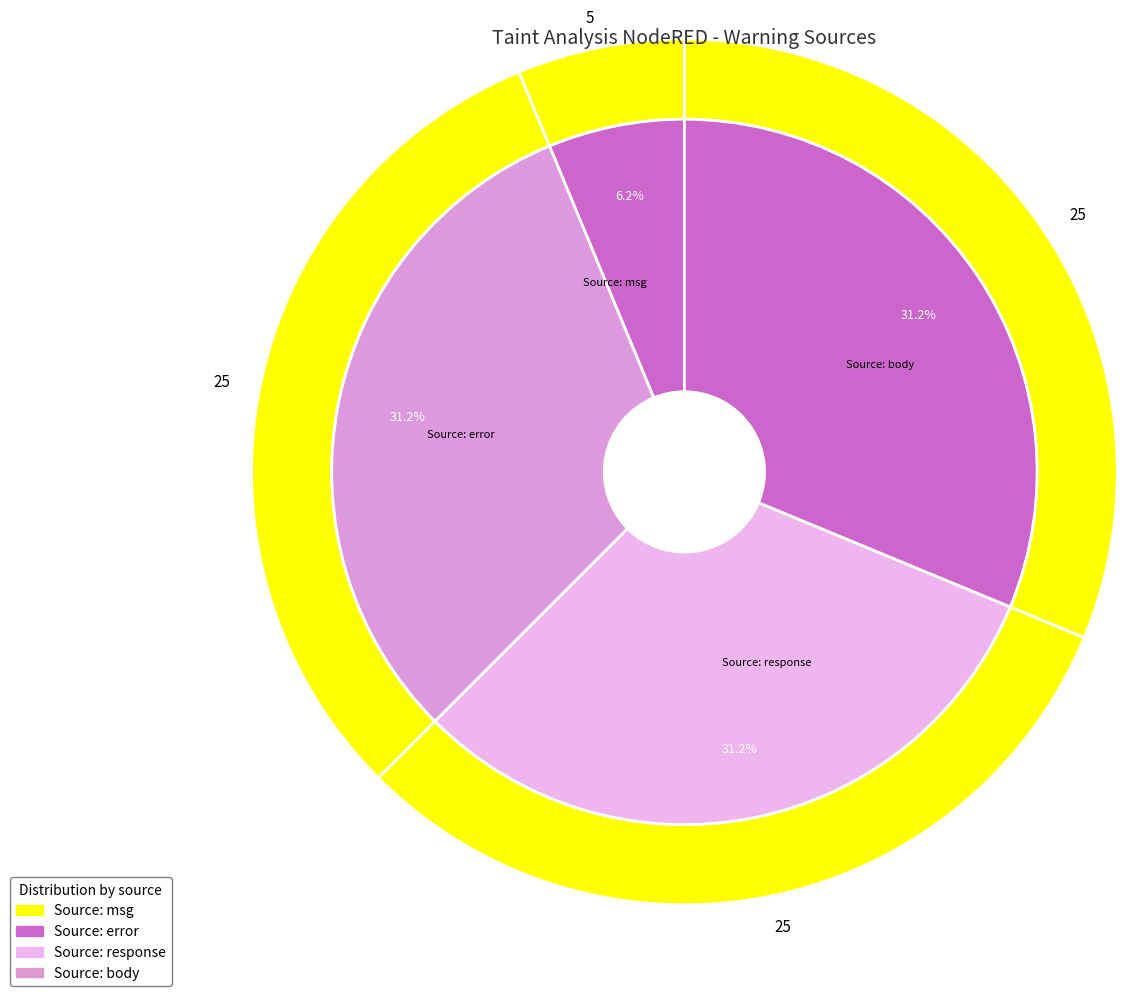

To the nearest percent, what is the difference between the largest and smallest slice percentages?

25%